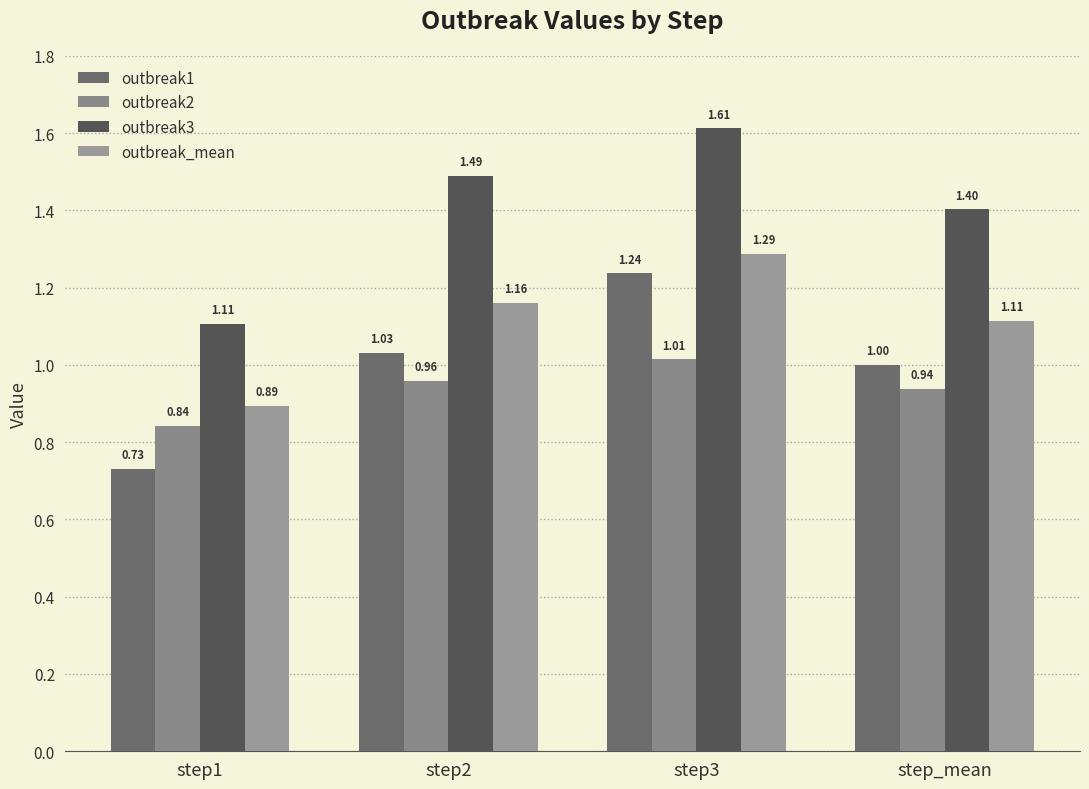

What is the sum of all outbreak3 values?

5.6